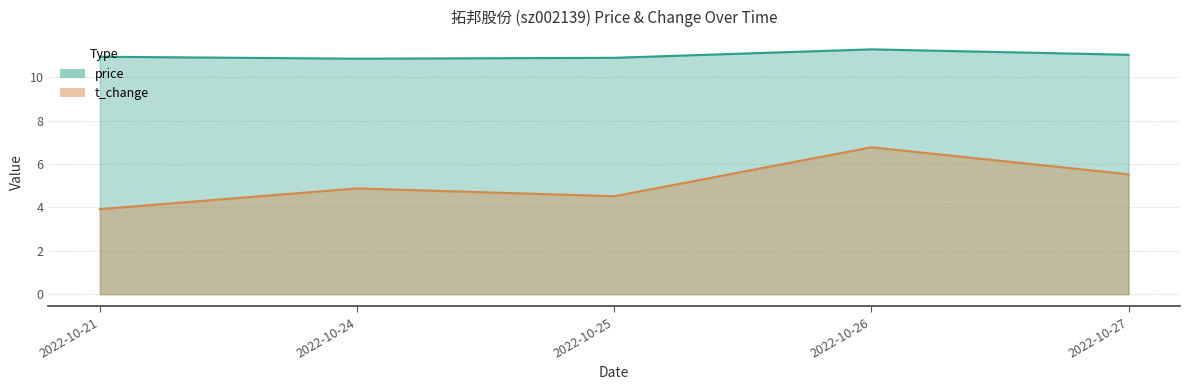

What are all the series names shown in the legend?

price, t_change